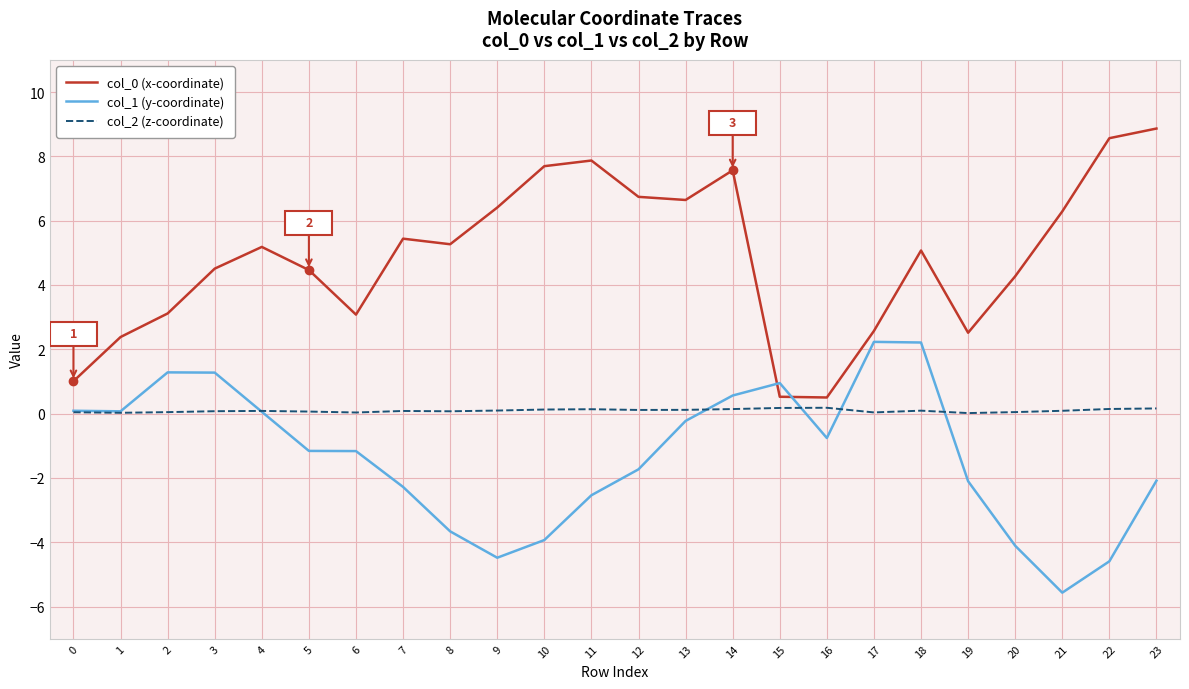

True or false: col_1 (y-coordinate) and col_0 (x-coordinate) cross at least once.

True